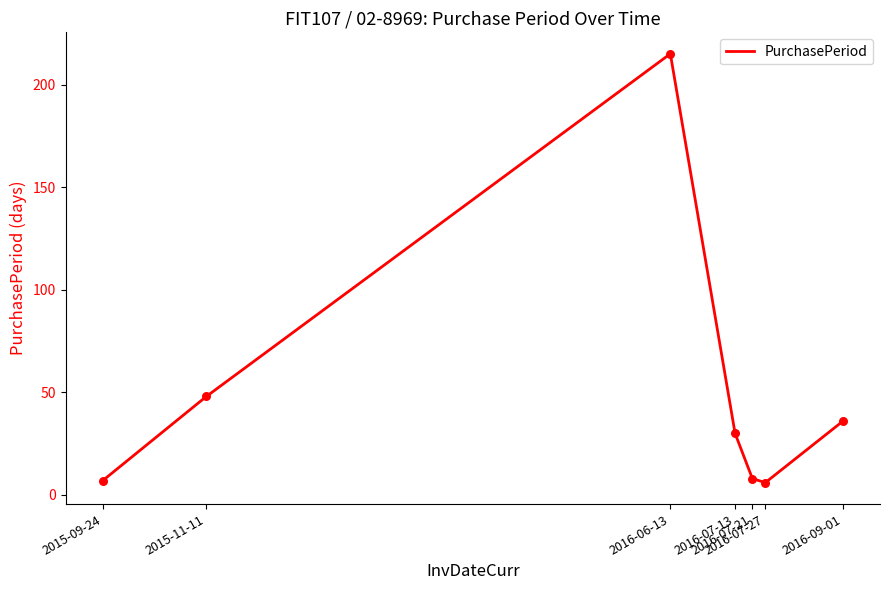

What is the change in value from 2016-07-21 to 2016-07-27?

-2